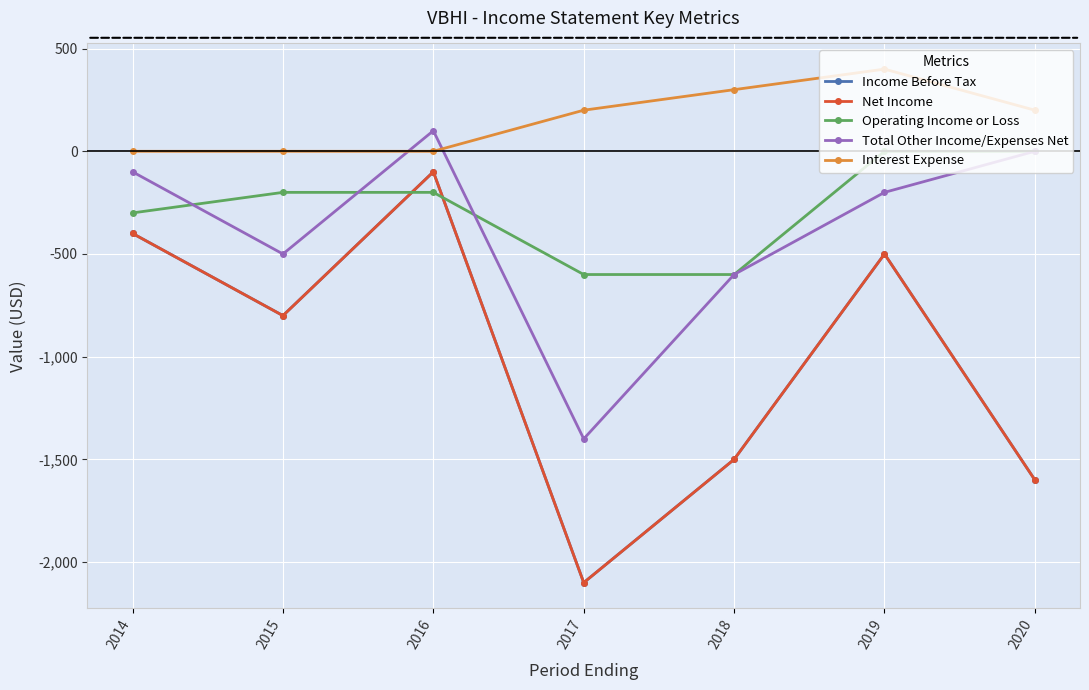

Does the chart have visible grid lines?

Yes